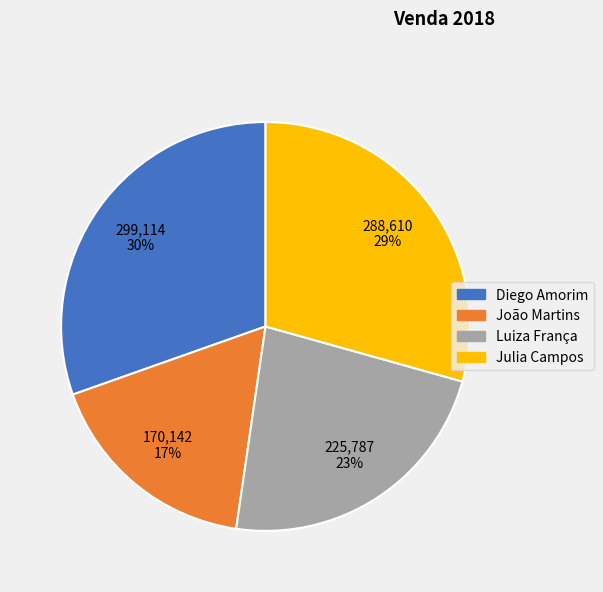

Count the number of slices in the pie.

4